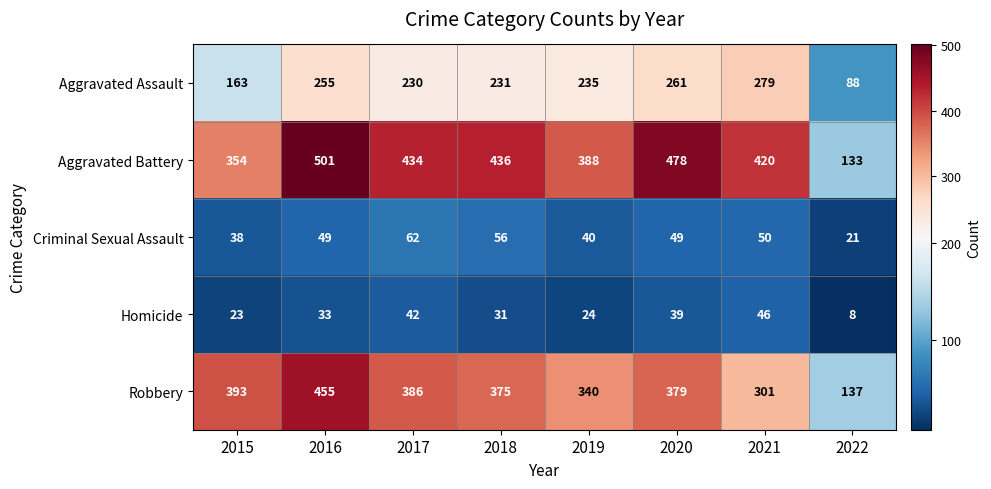

Is it true that Criminal Sexual Assault equals 77 at 2021?

False